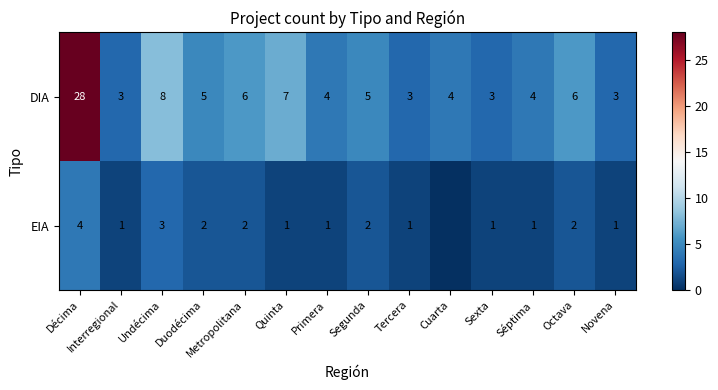

How many categories are shown in the chart?

14